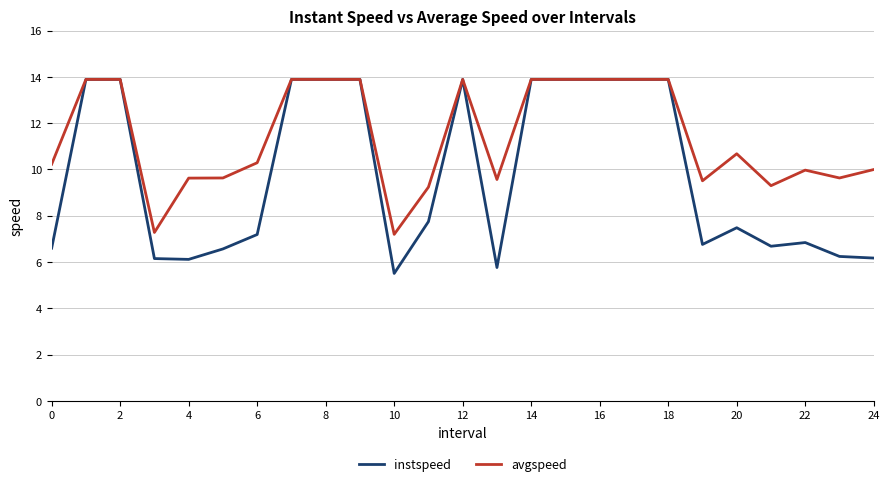

List the series in order of their overall mean, highest first.

avgspeed, instspeed